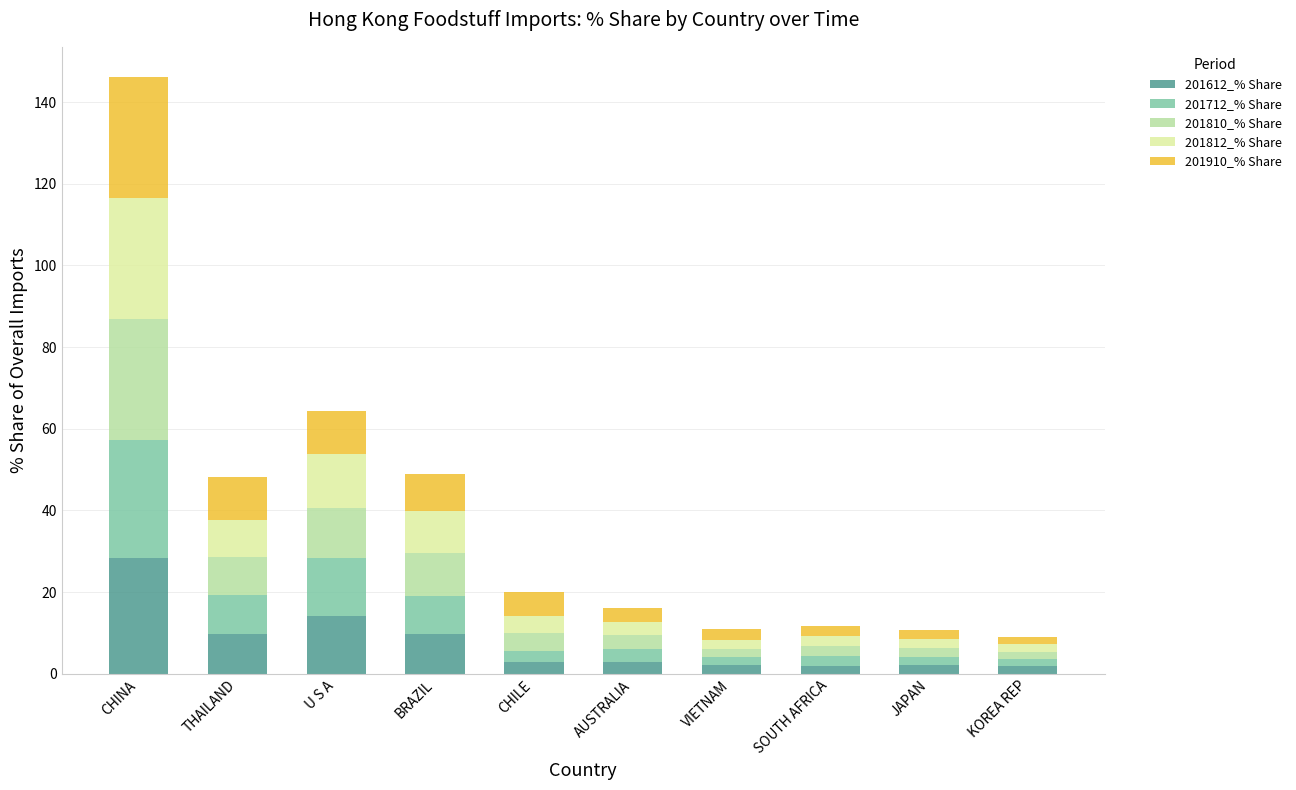

At which category is the sum across all series the highest?

CHINA